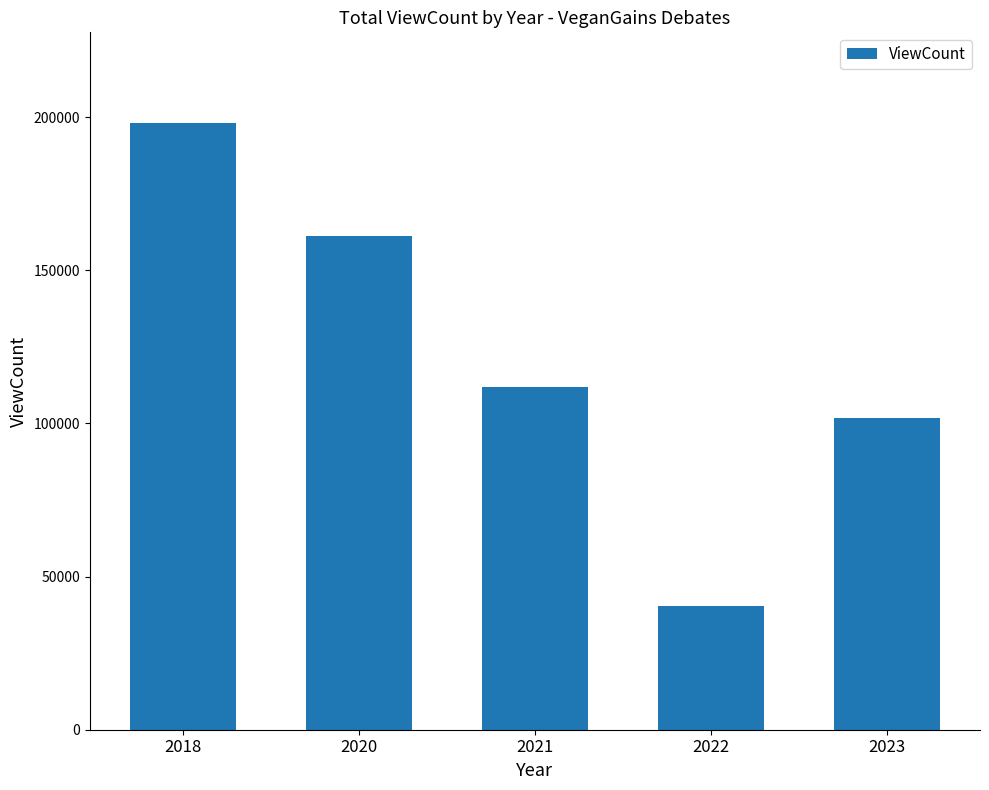

How many data points are less than 111876?

2